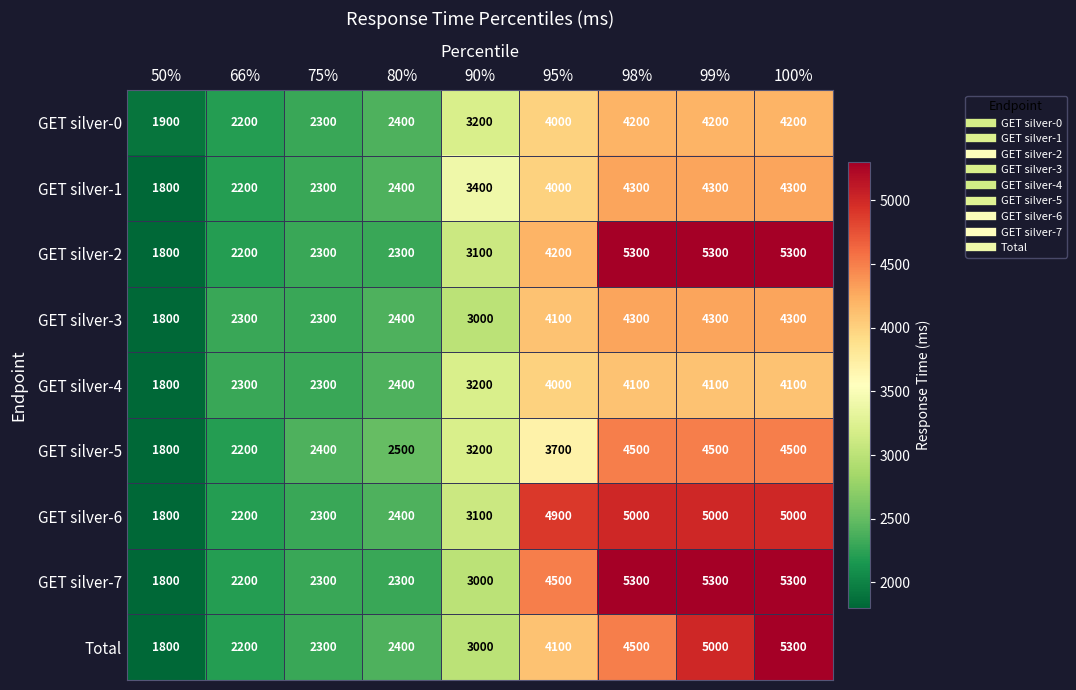

Which category has the lowest value in the GET silver-0 series?

50%